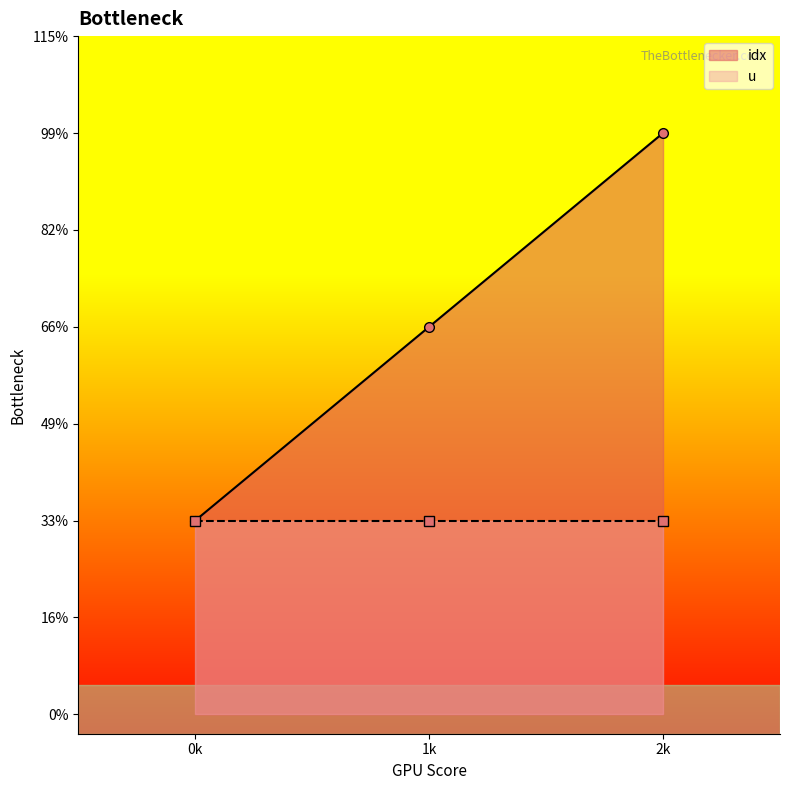

List the labels in order of value, largest first.

2, 1, 0